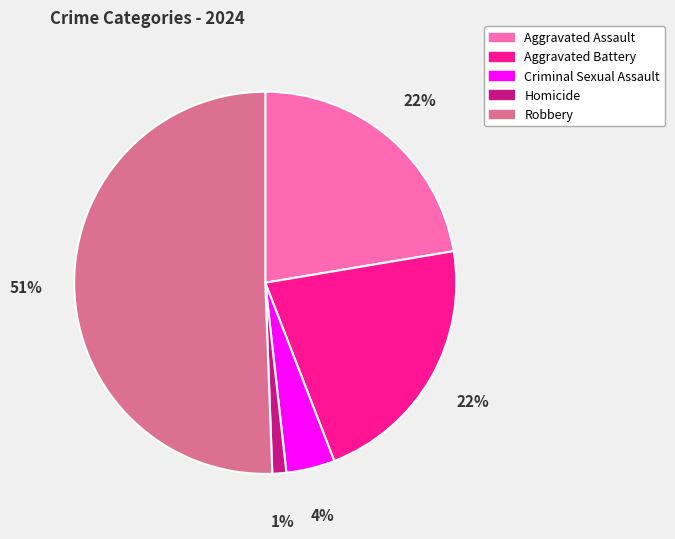

To the nearest percent, what portion does Homicide represent?

1%